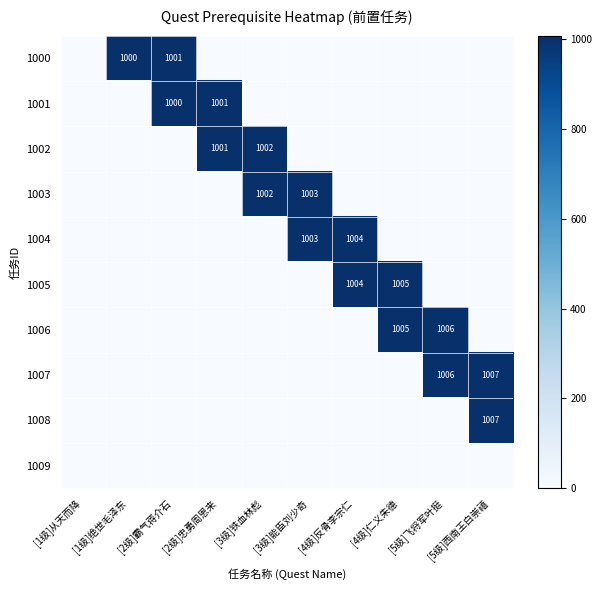

What is the sum of the 1002 values at [2级]忠勇周恩来 and [3级]铁血林彪?

2003